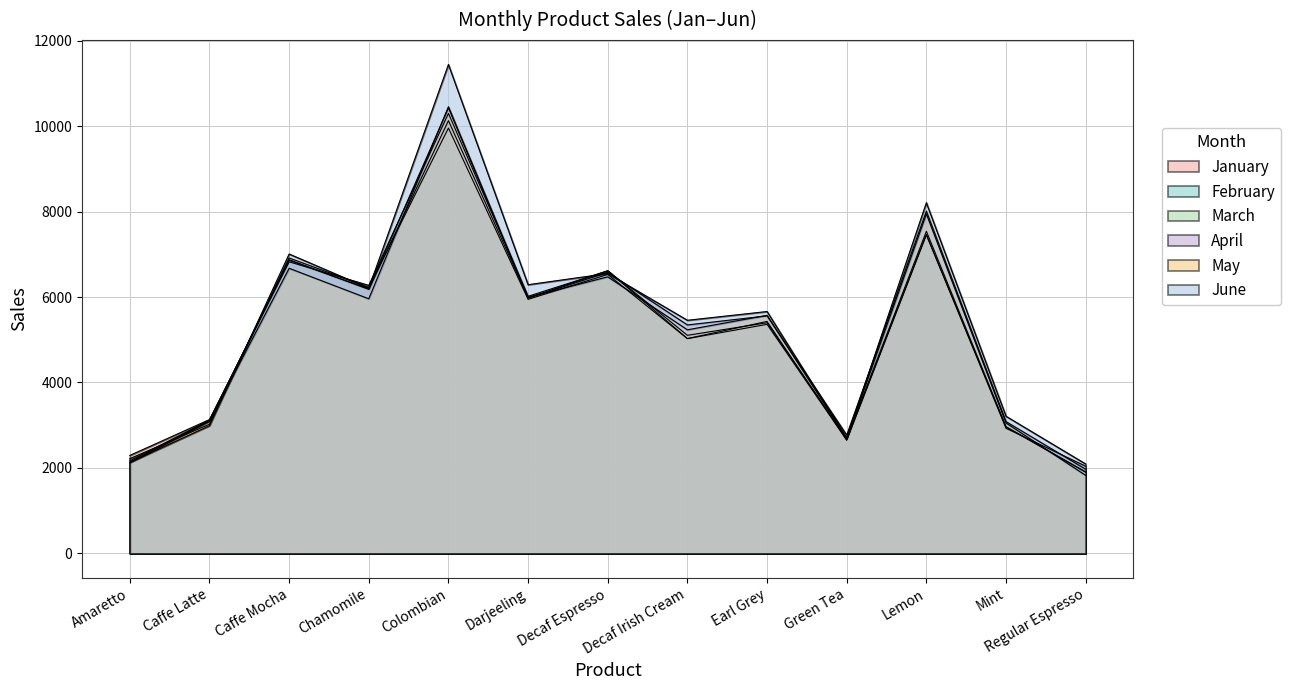

Count the number of data series in this chart.

6